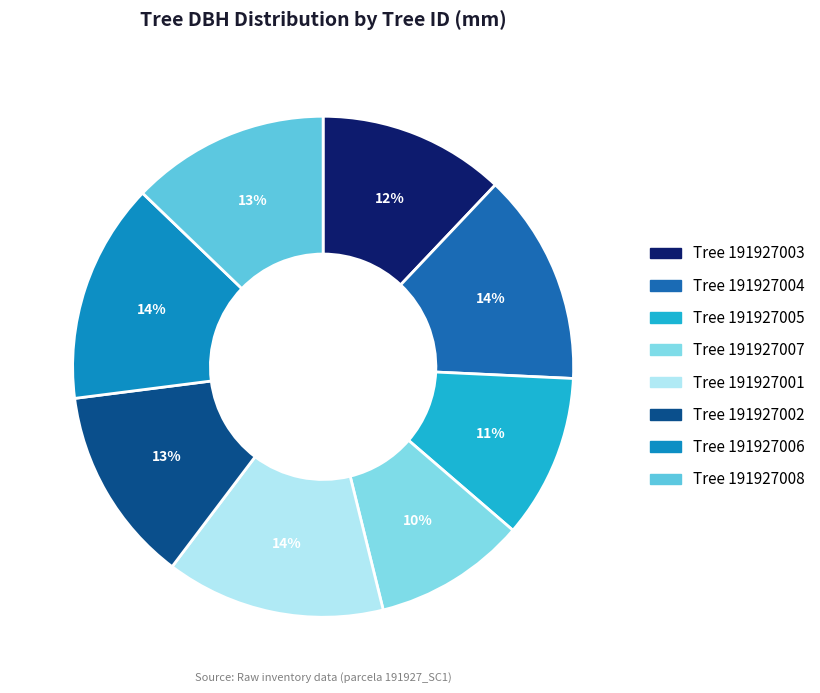

How many segments does this pie chart have?

8